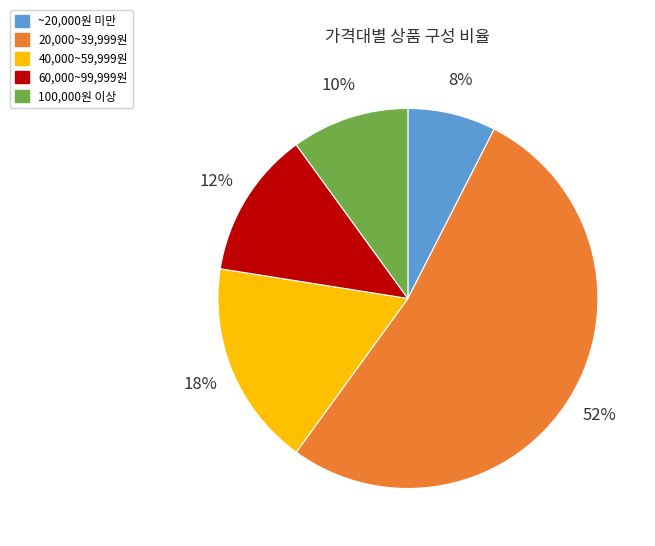

How many slices are in this pie chart?

5